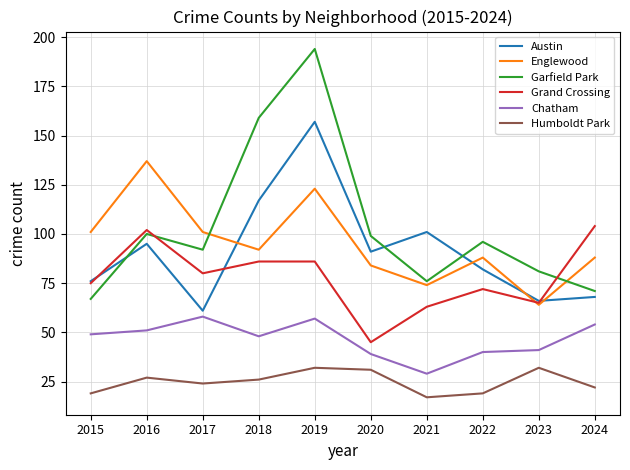

Is it true that Austin equals 33 at 2020?

False